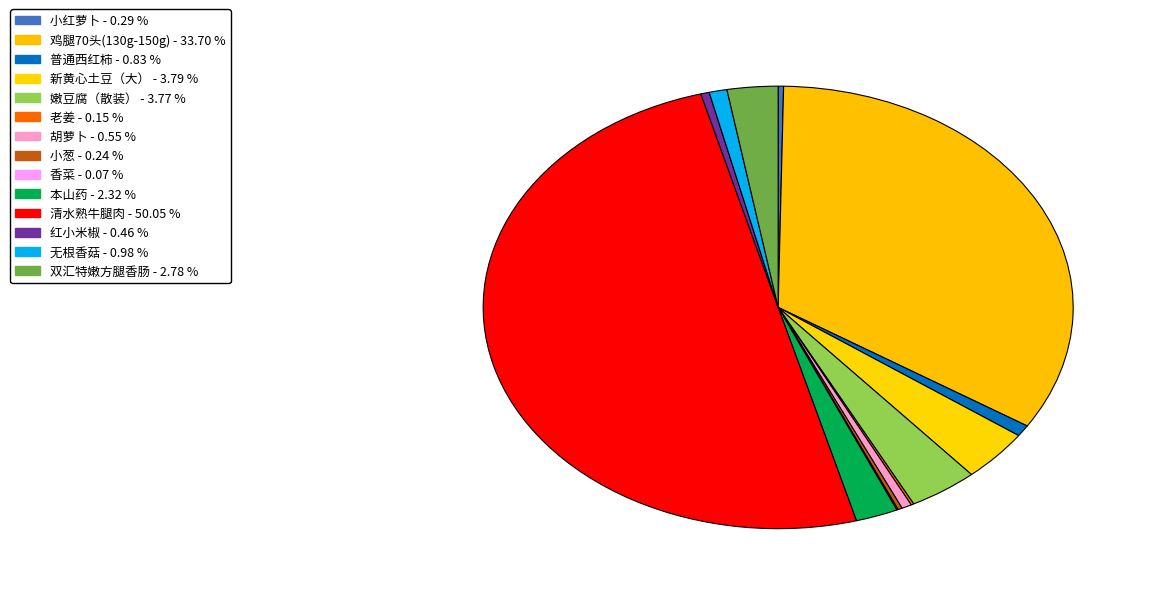

To the nearest percent, what percentage of the pie is 本山药?

2%